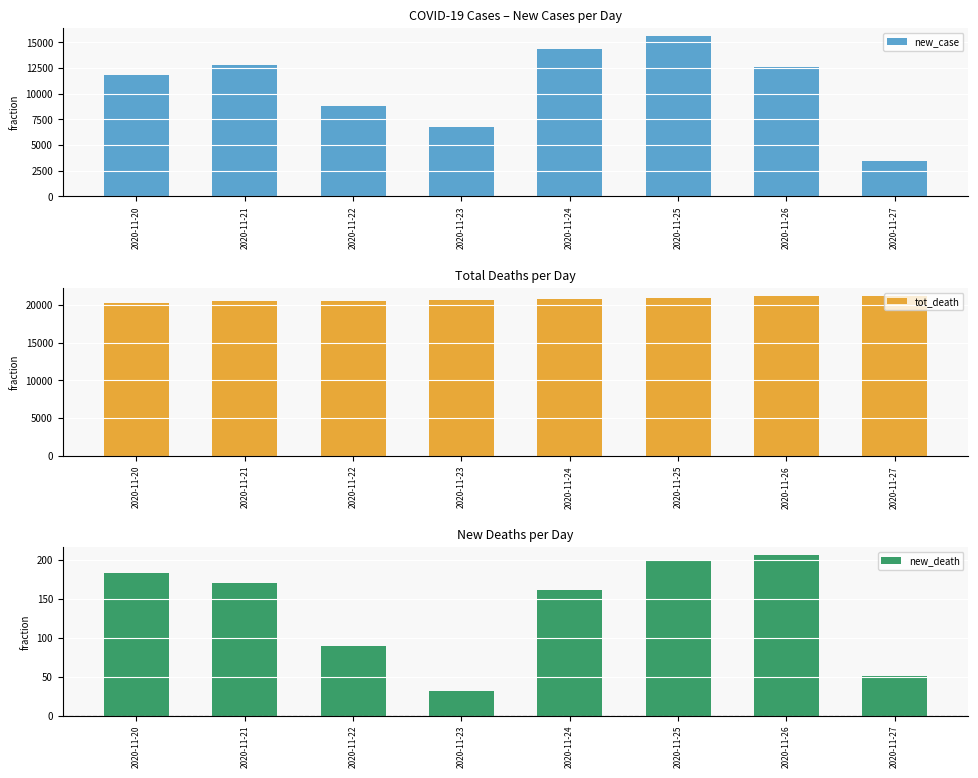

The new_death series shows 10 at 2020-11-23. True or false?

False